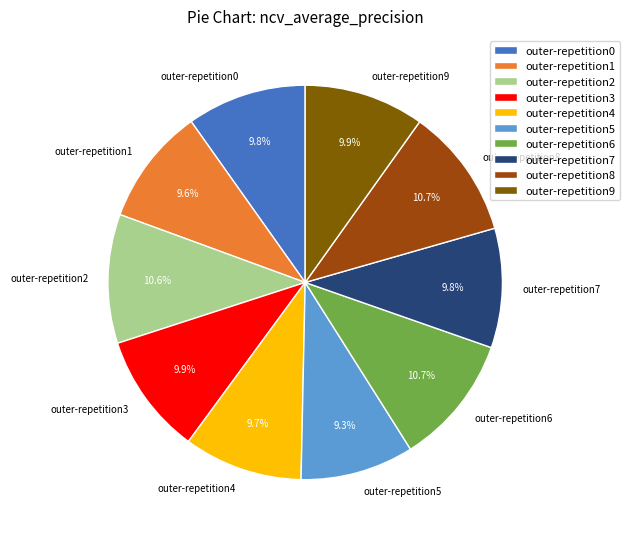

What percentage is the outer-repetition6 slice, to the nearest percent?

11%